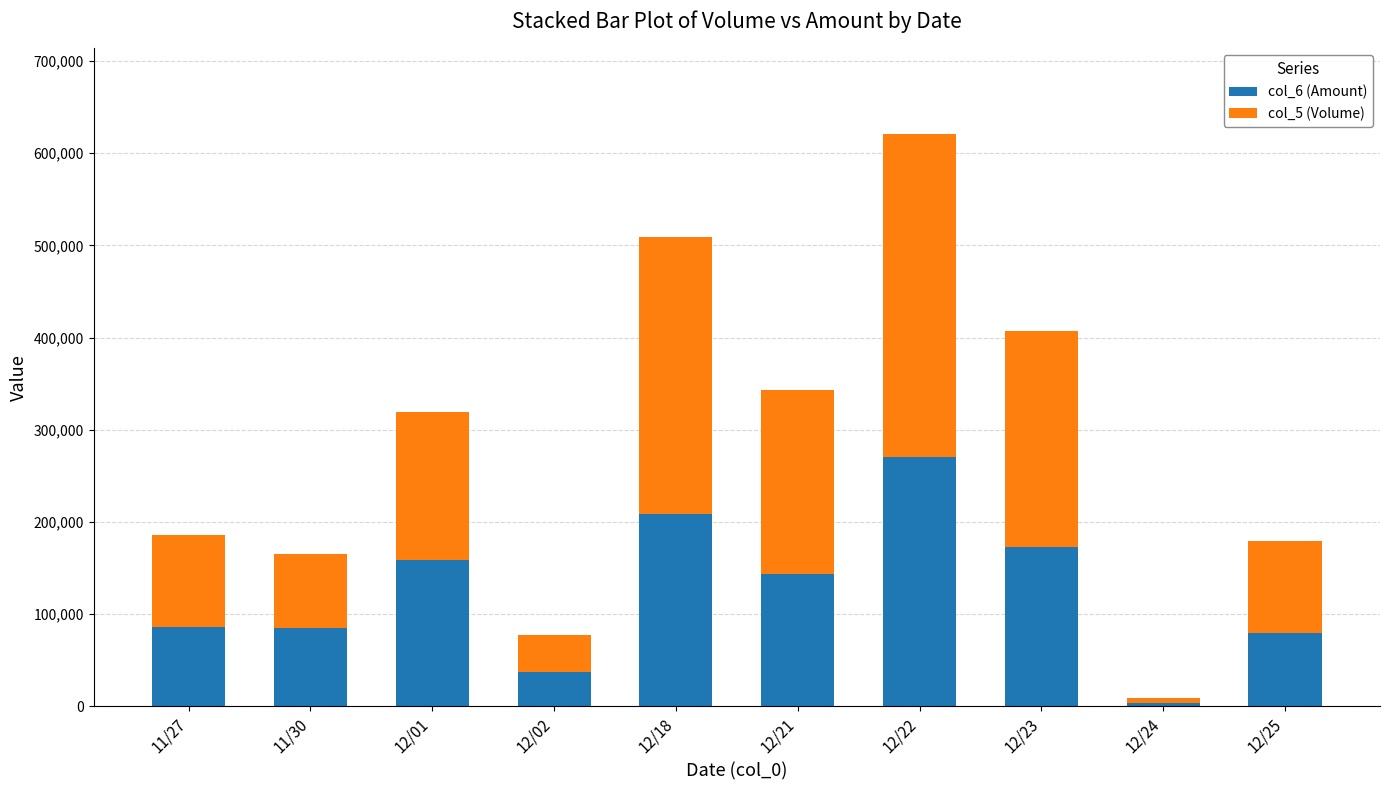

What is the minimum value for col_6 (Amount)?

3850